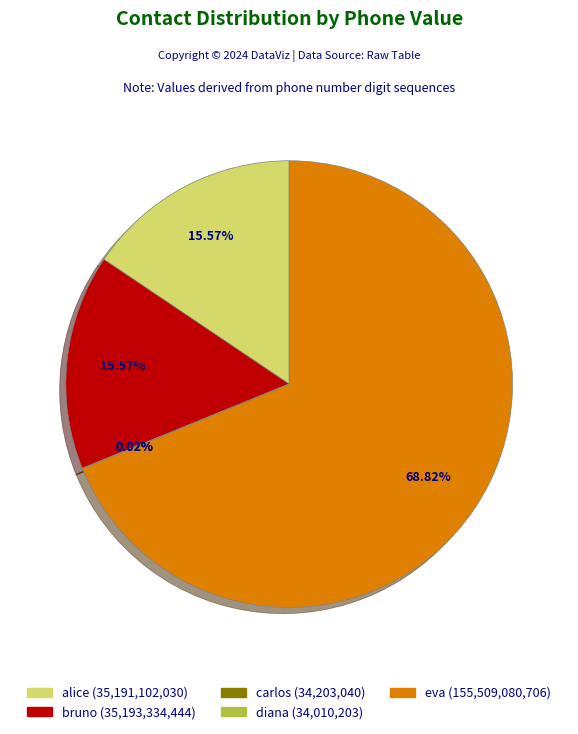

Is there any slice that represents more than half of the pie?

Yes